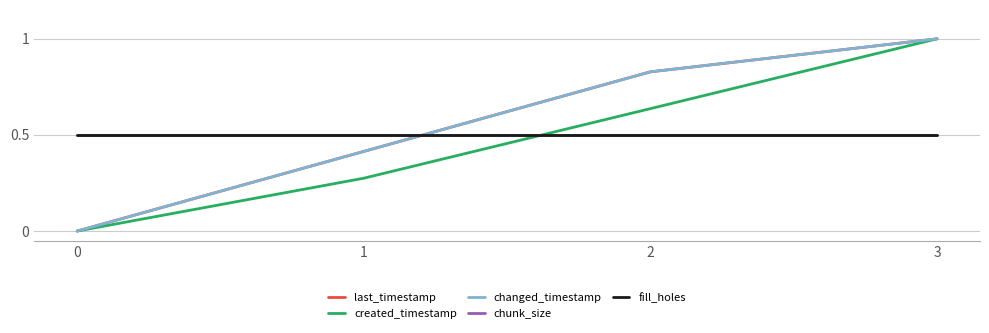

What is the average value of the last_timestamp series?

0.6